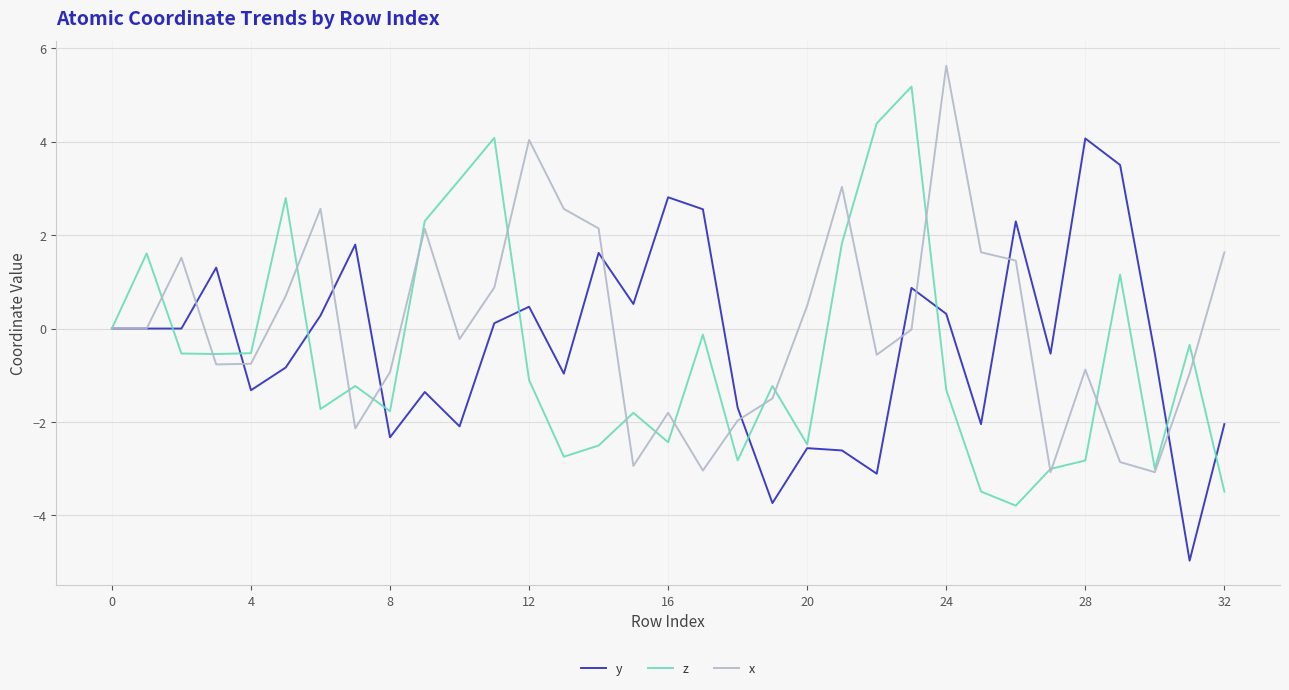

What is the minimum value shown in the chart?

-5.0